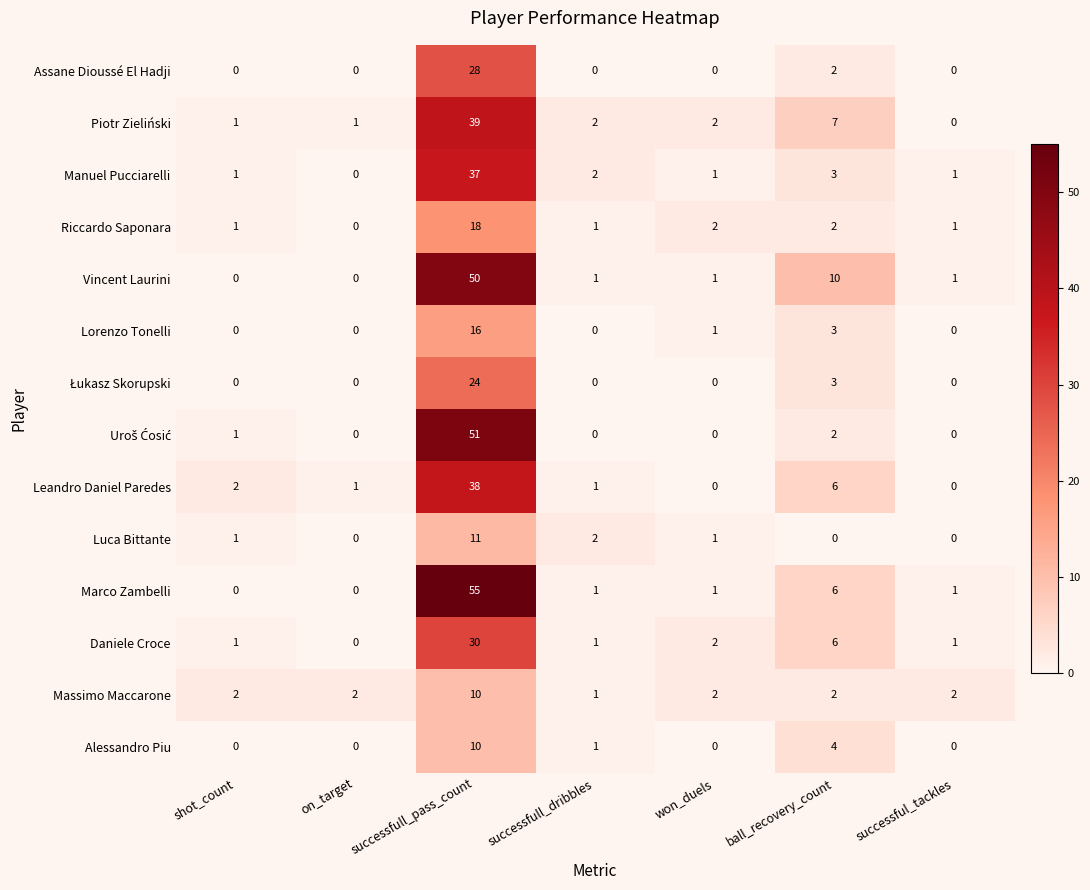

Which series has the widest spread of values?

Marco Zambelli